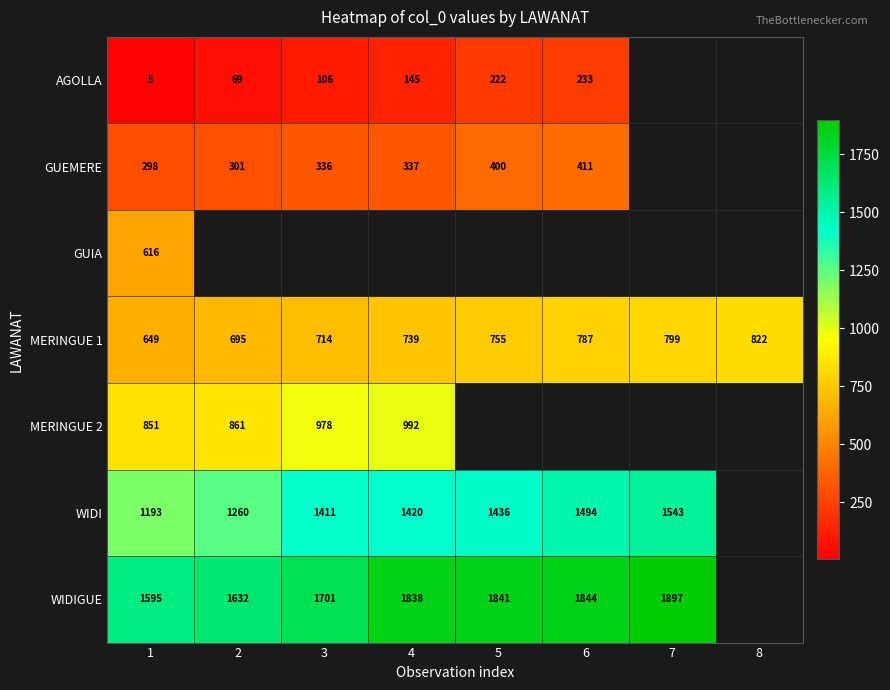

What is the minimum value for MERINGUE 1?

649